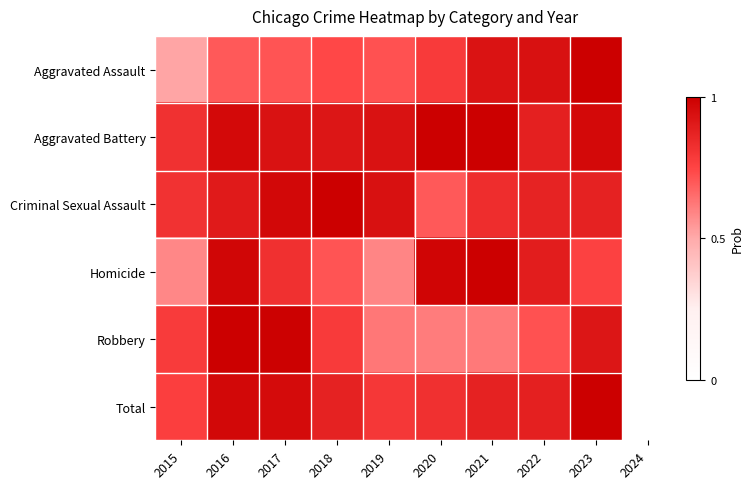

What is the greatest value displayed?

1.0